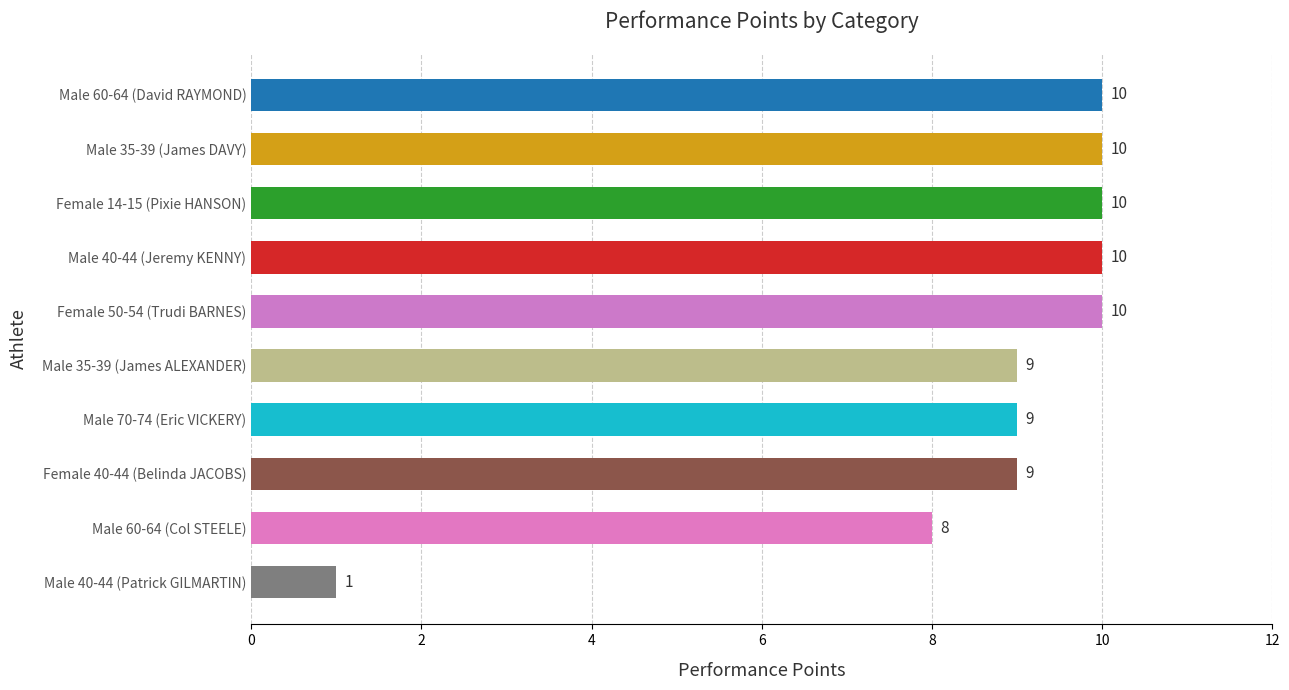

True or false: the data shows 10 at Female 50-54 (Trudi BARNES).

True